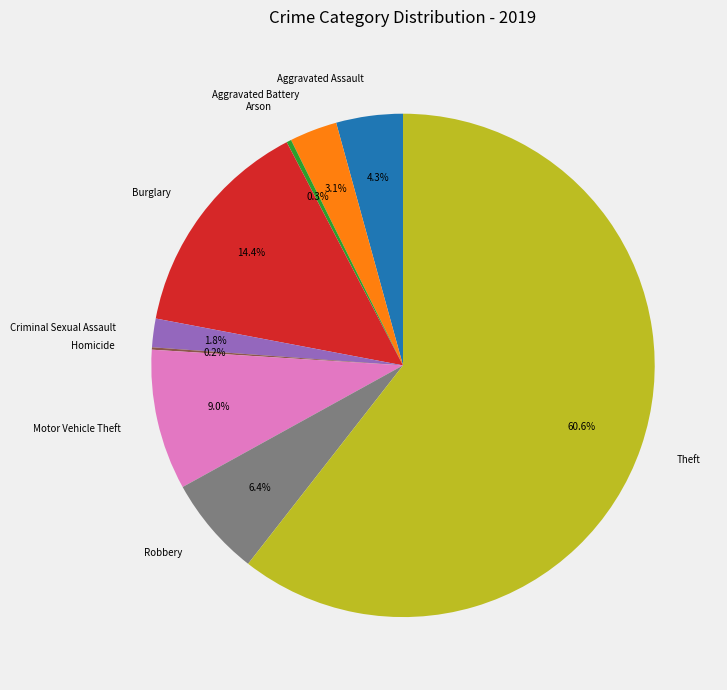

Is Arson the majority of the pie?

No